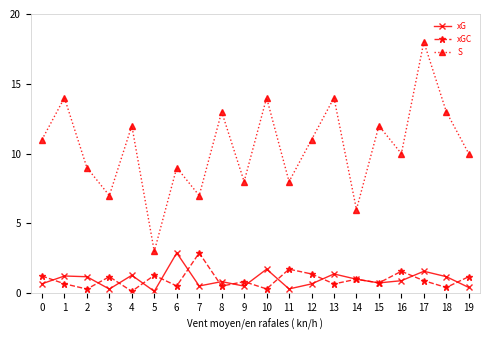

The xG series shows 0.9 at 16. True or false?

True